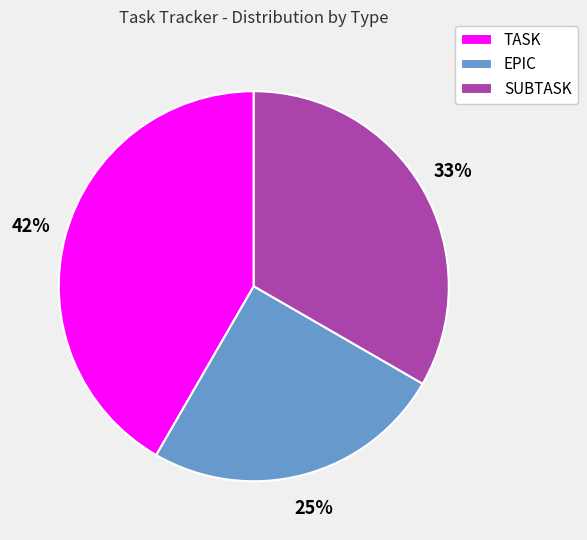

Which has a higher value, SUBTASK or EPIC?

SUBTASK